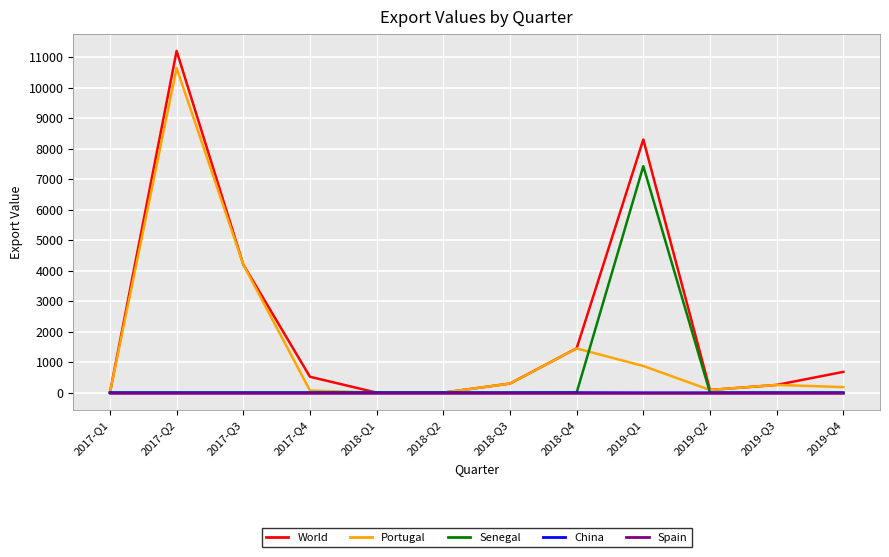

Which category has the highest value across all series?

2017-Q2